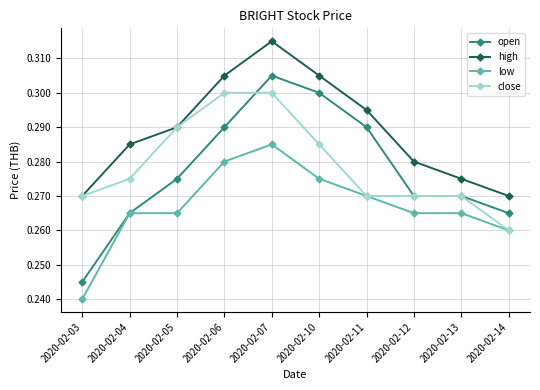

Which label corresponds to the smallest value in the chart?

2020-02-03